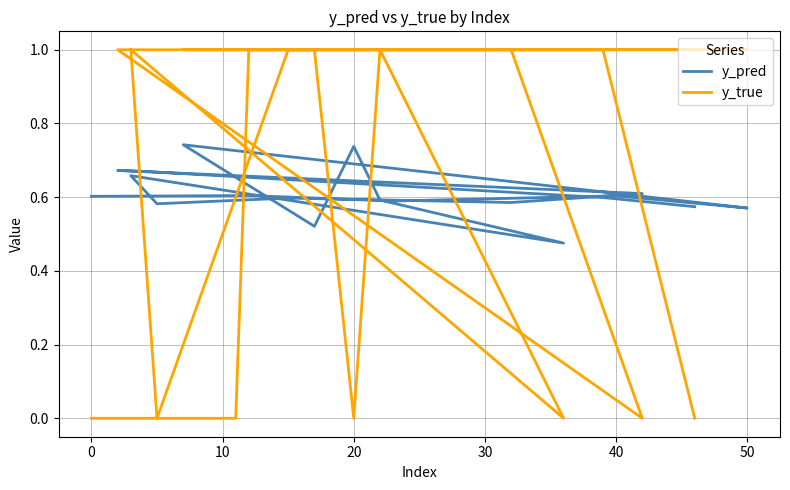

Is this an area chart (filled region under the line)?

No